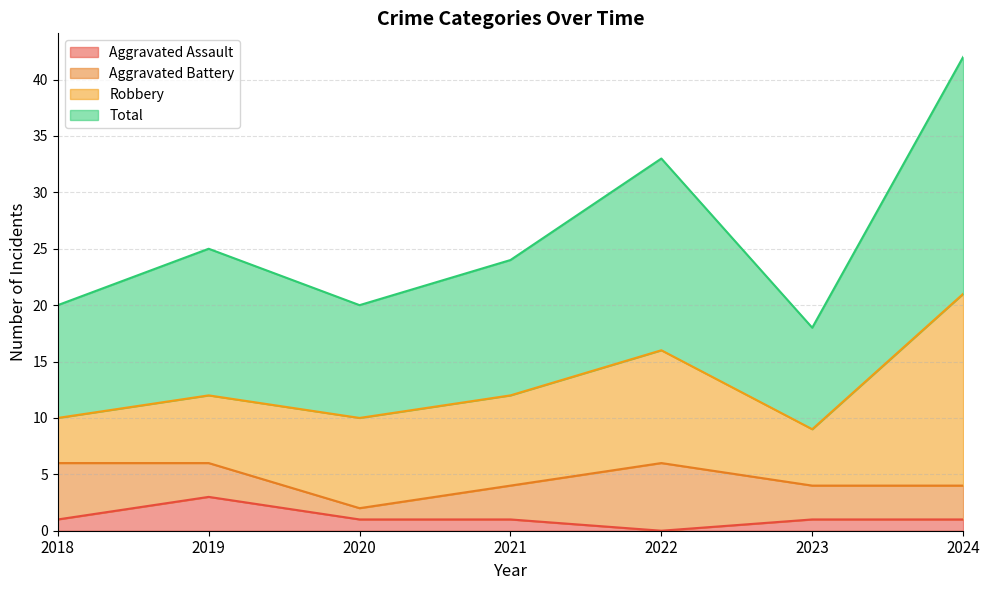

The Total series shows 28 at 2023. True or false?

False